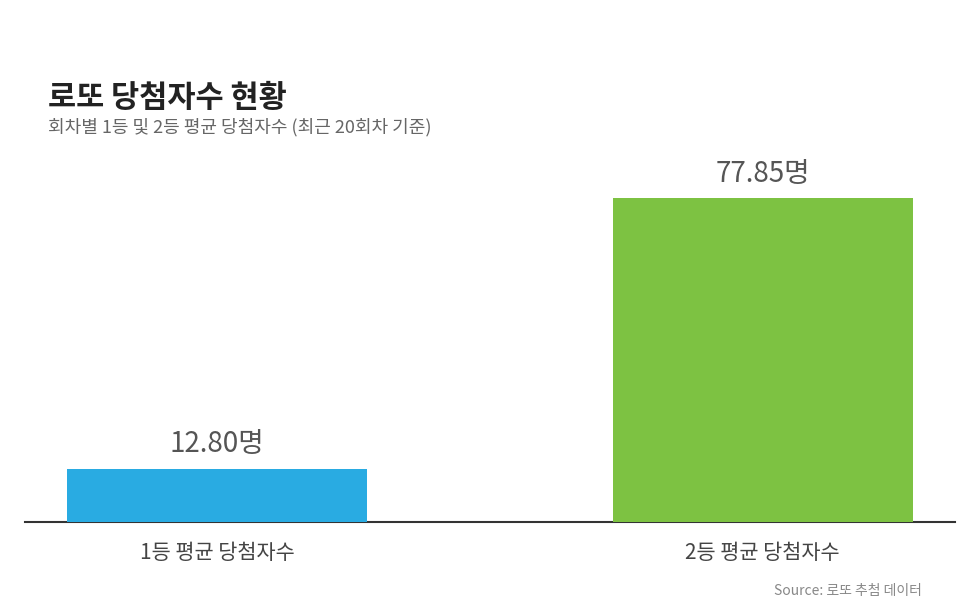

Does the chart contain any negative values?

No